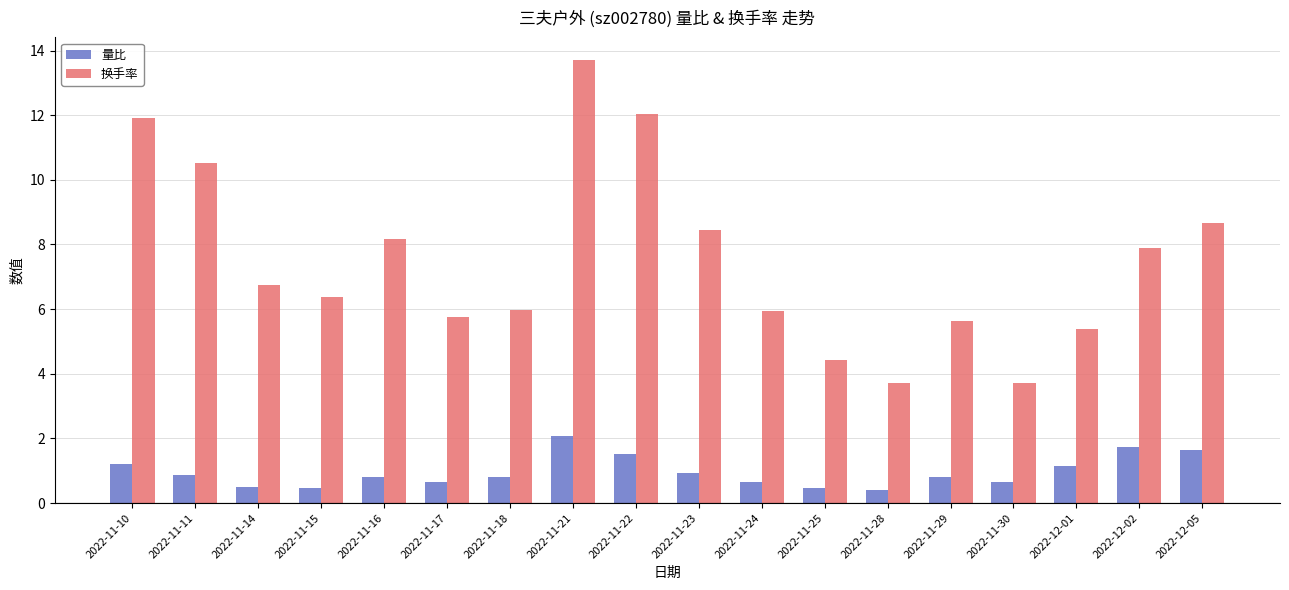

The value of 换手率 at 2022-11-25 is 1.4. True or false?

False